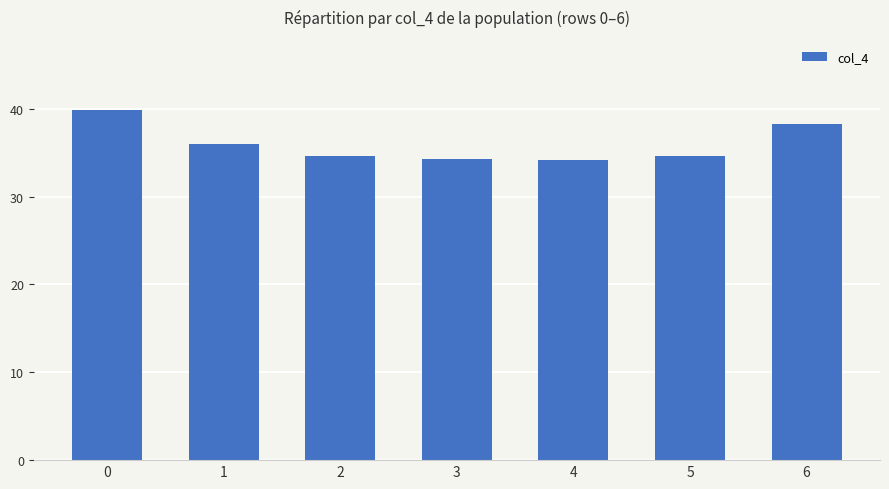

Count the number of data series in this chart.

1